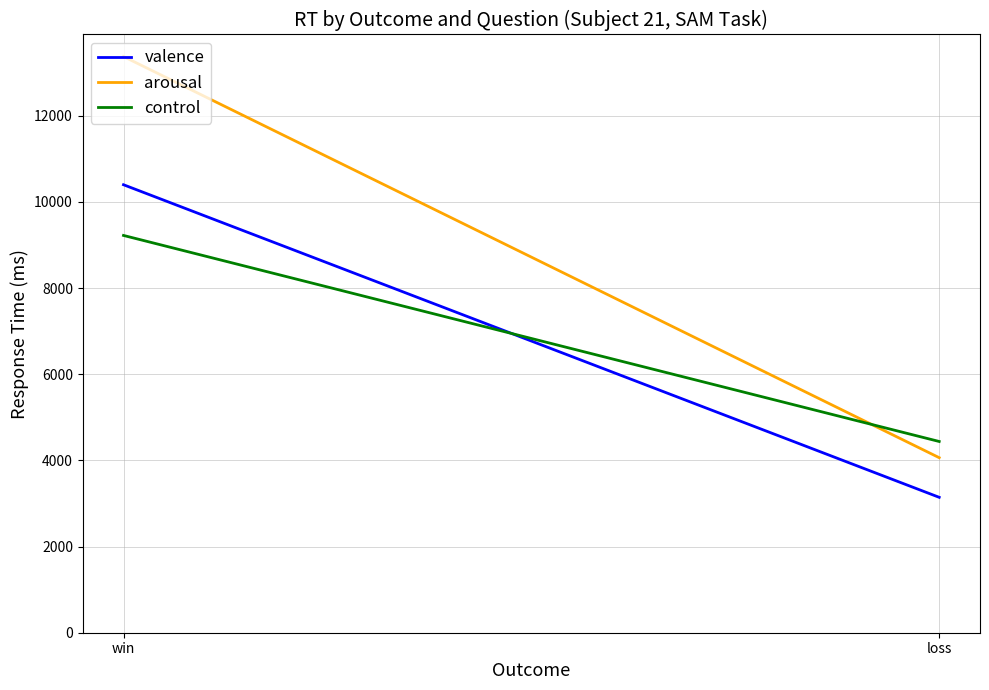

What is the value of the valence point at the 2nd from the left?

3143